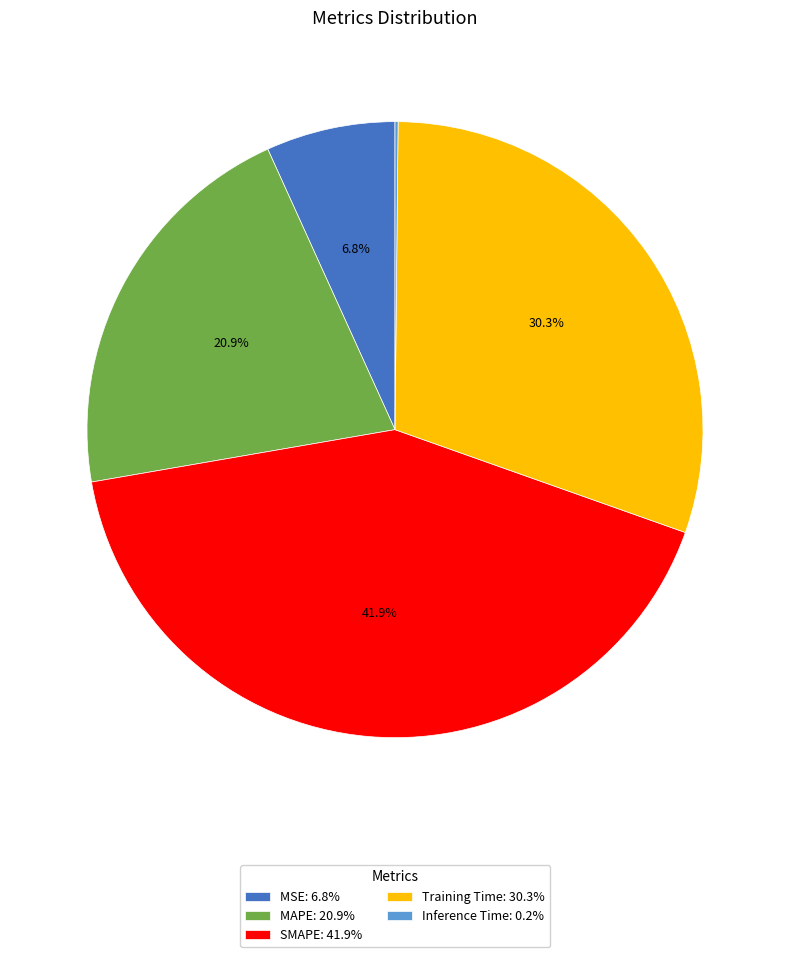

Does any single category account for the majority?

No